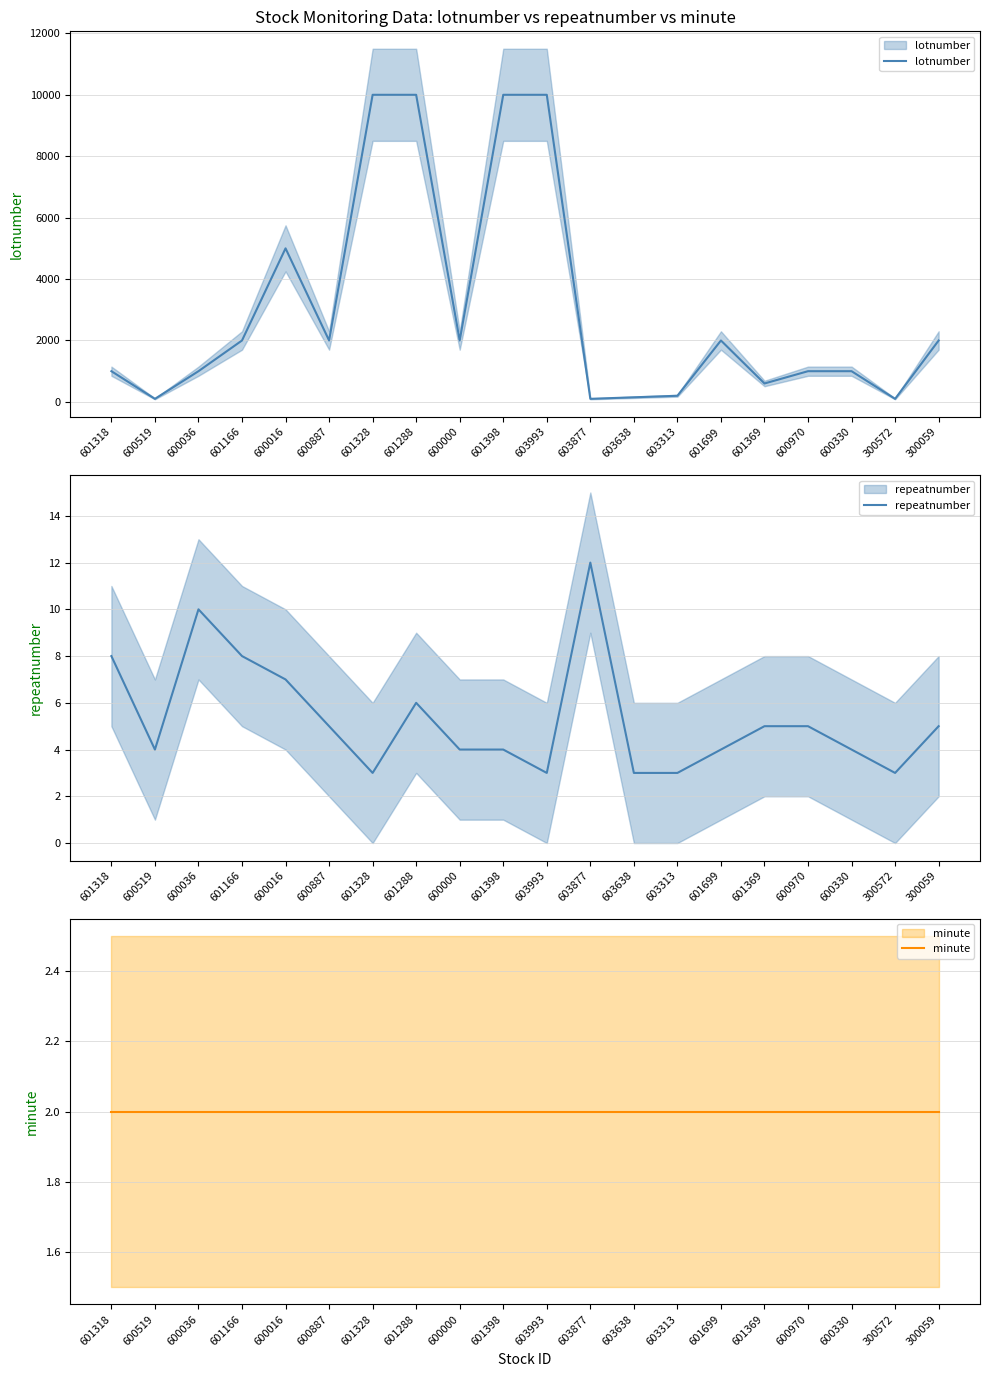

The value of minute at 601288 is 0. True or false?

False